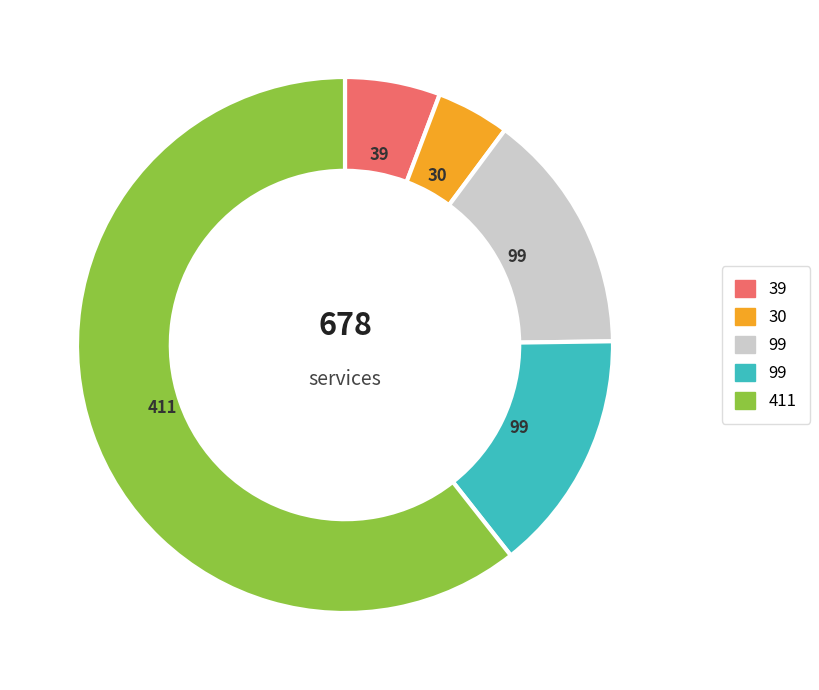

Does any single category account for the majority?

Yes